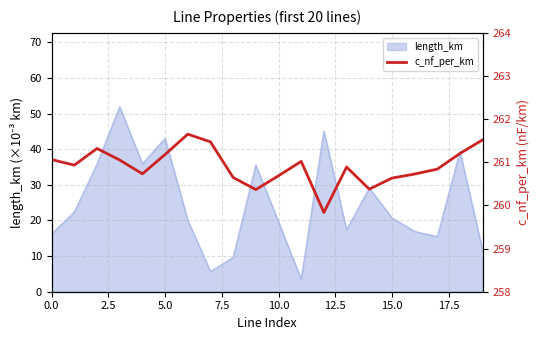

What is the minimum value for length_km?

3.5